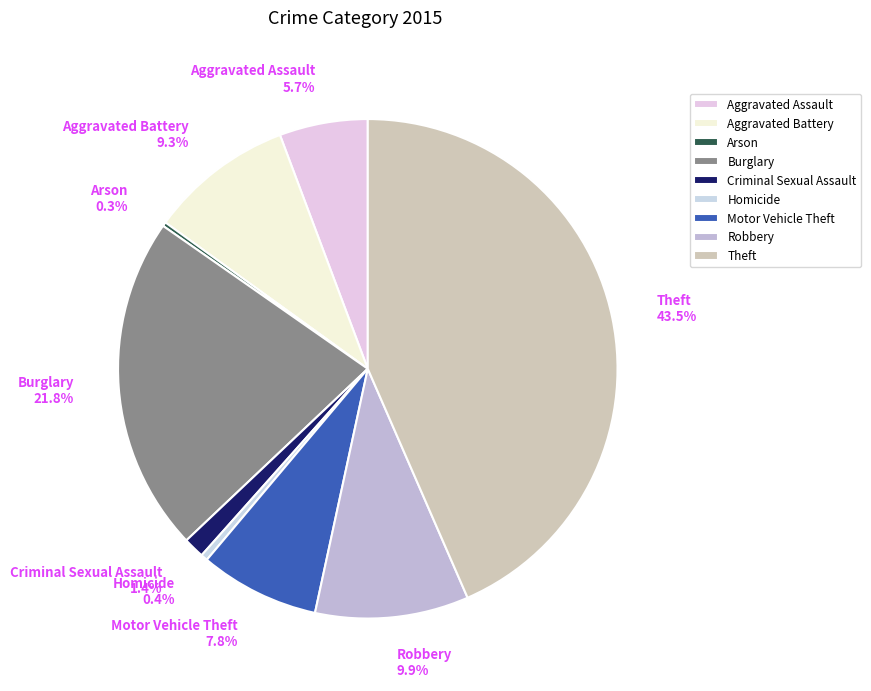

Does Motor Vehicle Theft 7.8% represent more than half of the total?

No